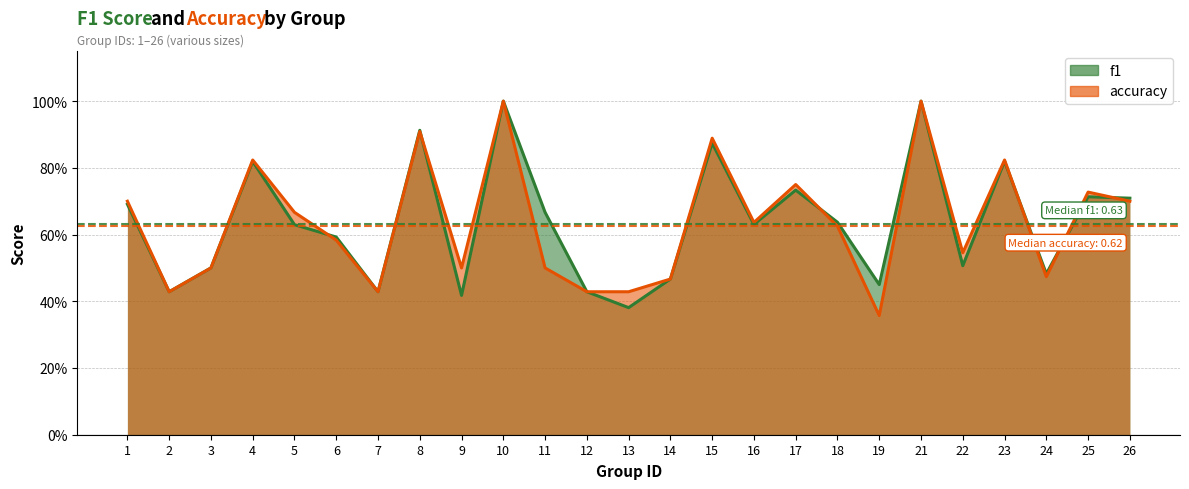

Reading left to right, list all the values displayed in this chart.

f1: 0.7	0.4	0.5	0.8	0.6	0.6	0.4	0.9	0.4	1.0	0.7	0.4	0.4	0.5	0.9	0.6	0.7	0.6	0.4	1.0	0.5	0.8	0.5	0.7	0.7
accuracy: 0.7	0.4	0.5	0.8	0.7	0.6	0.4	0.9	0.5	1.0	0.5	0.4	0.4	0.5	0.9	0.6	0.8	0.6	0.4	1.0	0.5	0.8	0.5	0.7	0.7